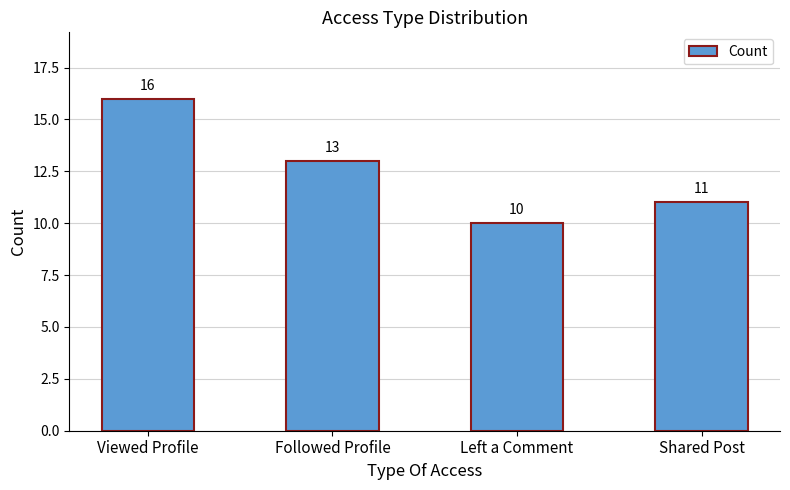

What is the difference between the values at Followed Profile and Viewed Profile?

3